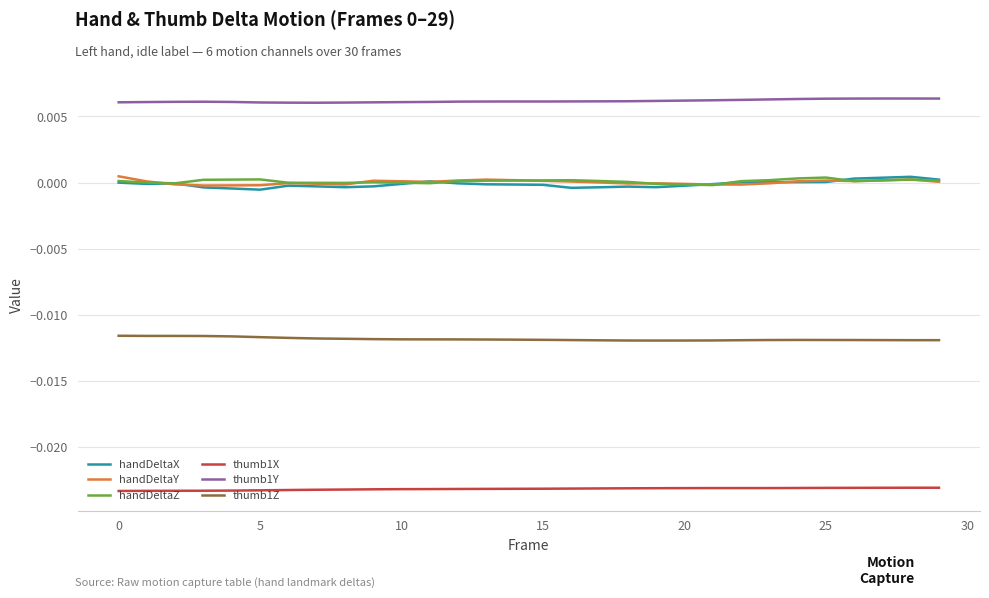

Which series has the largest total across all categories?

thumb1Y